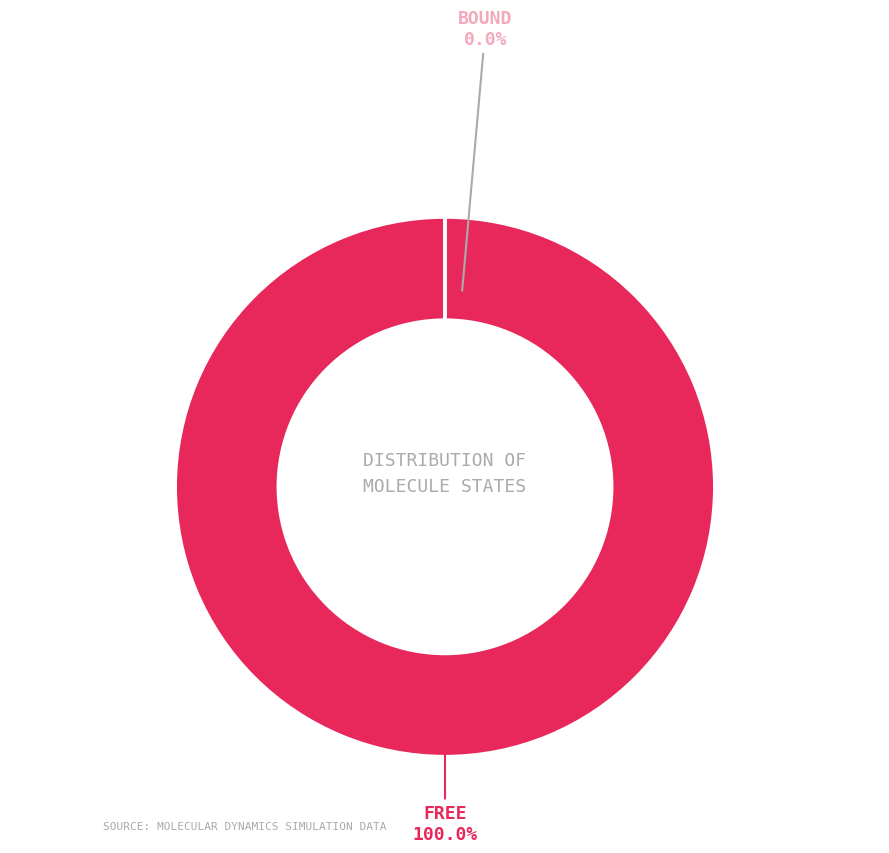

To the nearest percent, what is the combined percentage of Free and Bound?

100%